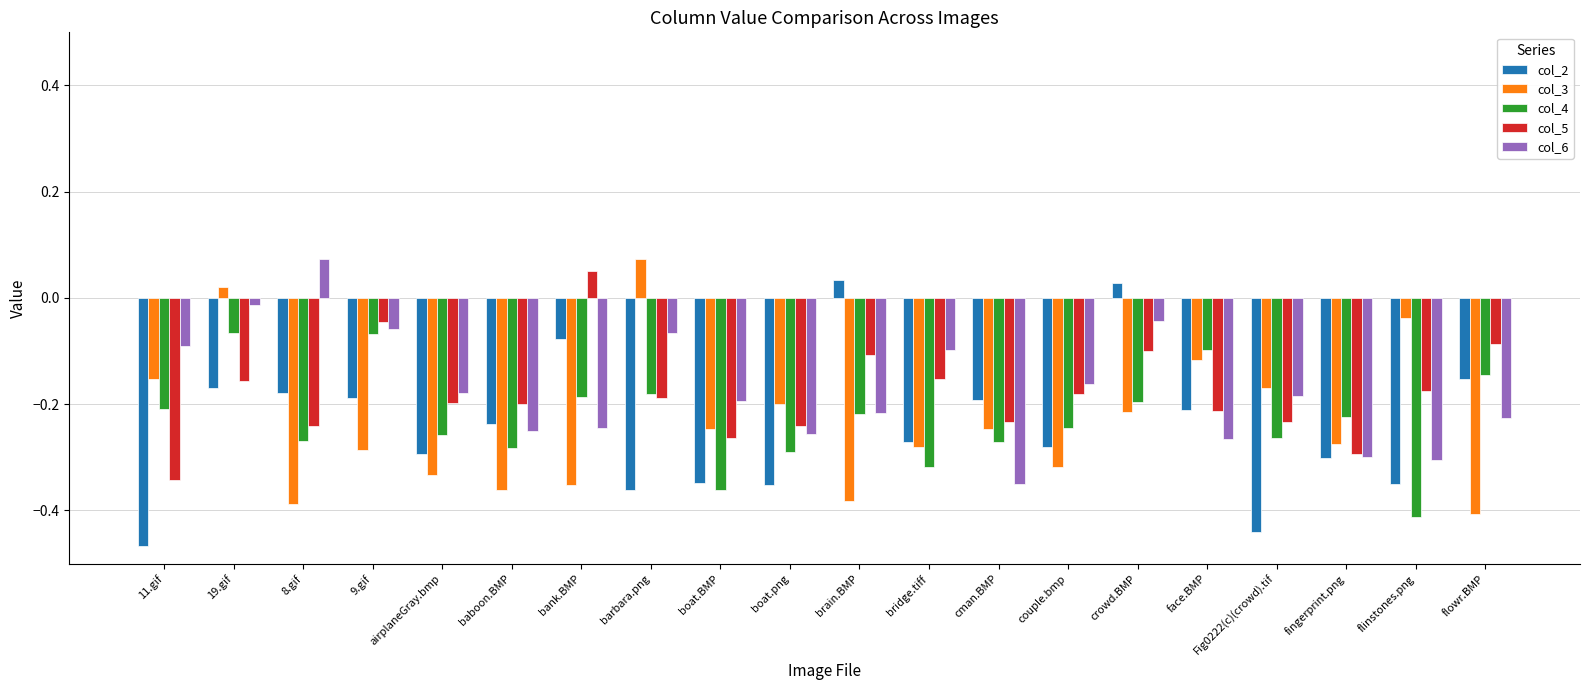

Between baboon.BMP and bank.BMP, which series saw the biggest shift?

col_5